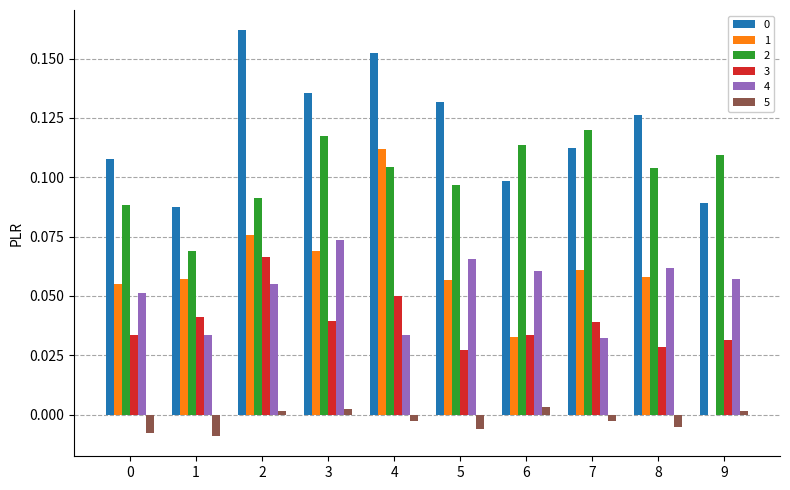

Which label corresponds to the largest value in the chart?

2